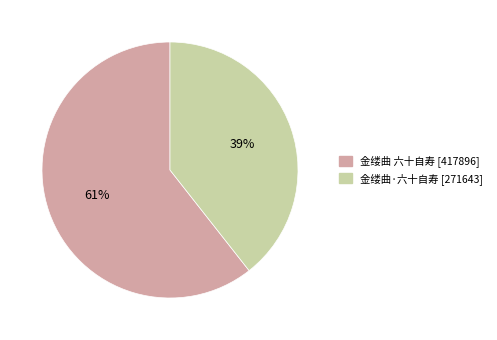

Do 金缕曲·六十自寿 and 金缕曲 六十自寿 together represent more than half of the pie?

Yes